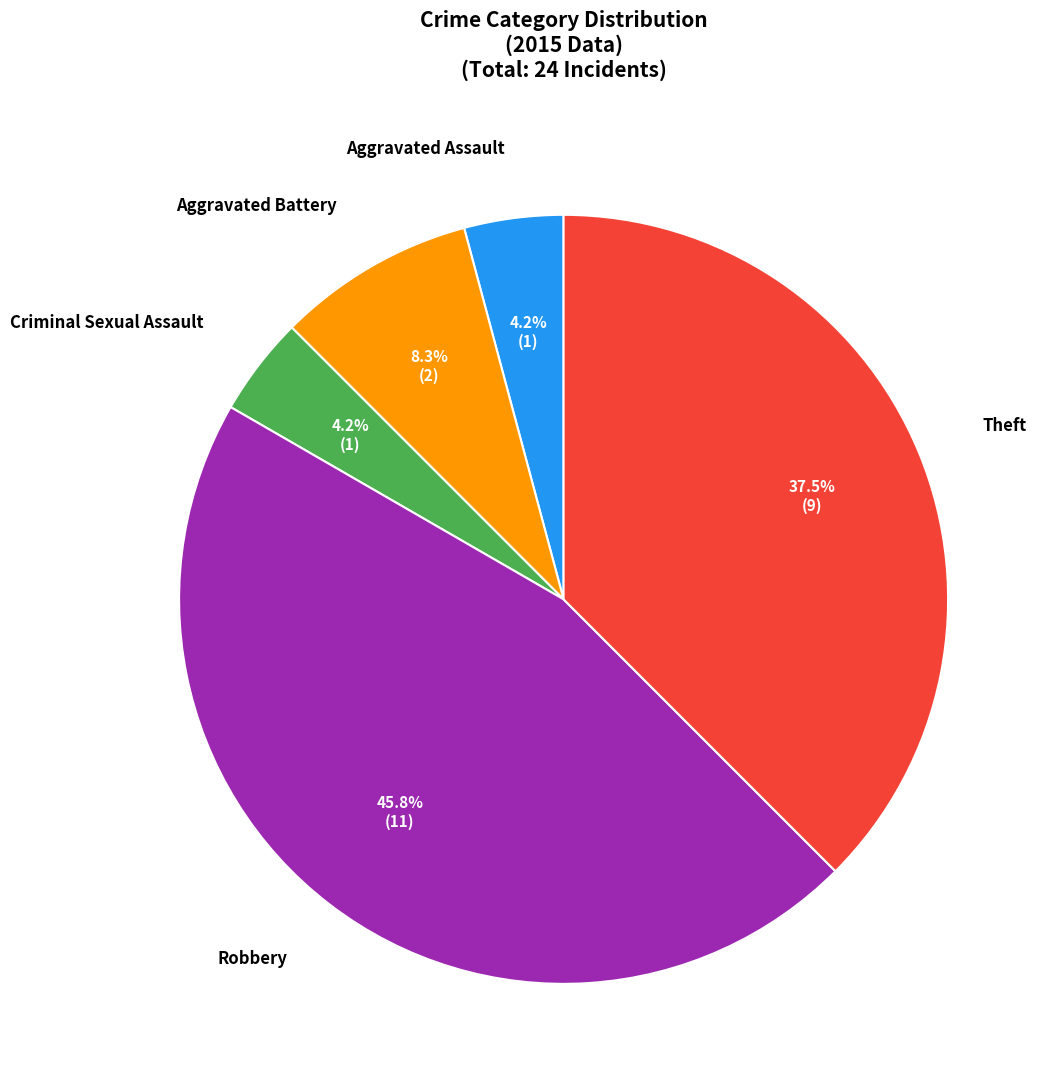

Count the number of slices in the pie.

5